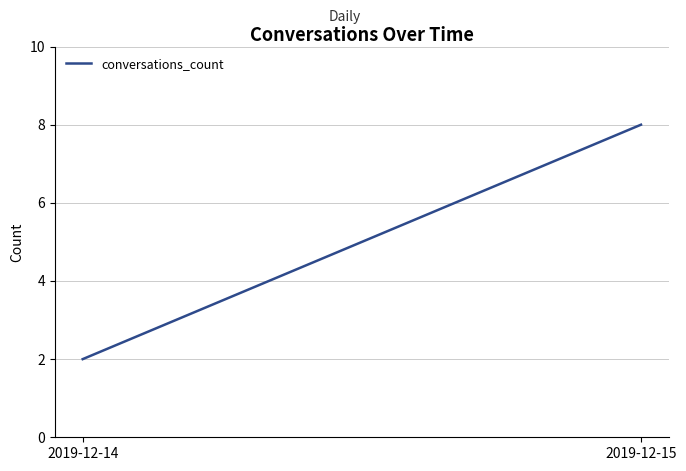

List the labels in order of value, smallest first.

2019-12-14, 2019-12-15